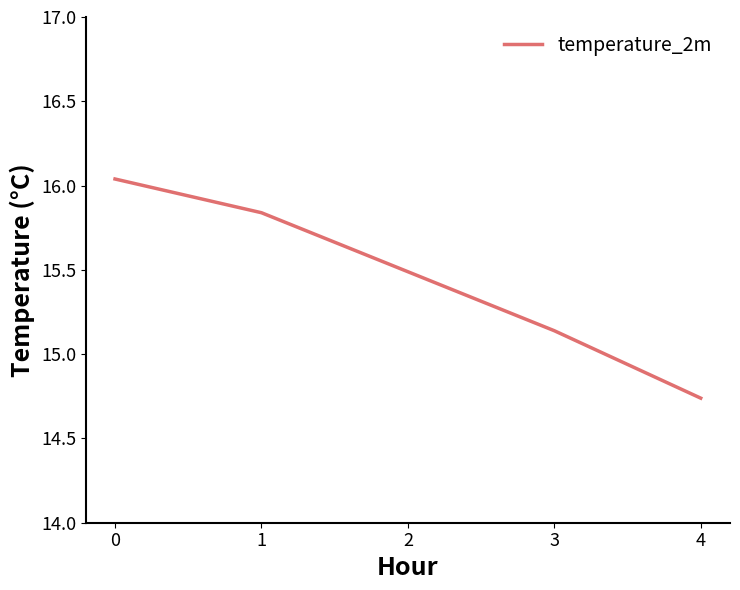

Where is the data nearest to the value 15?

3